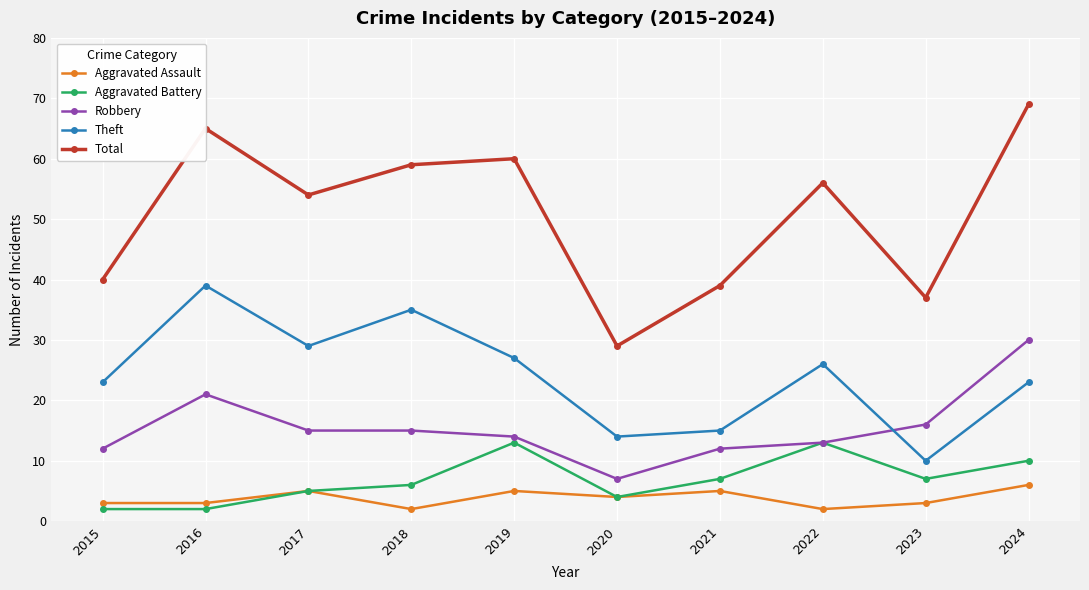

True or false: Theft has more than 1 interior local peaks.

True